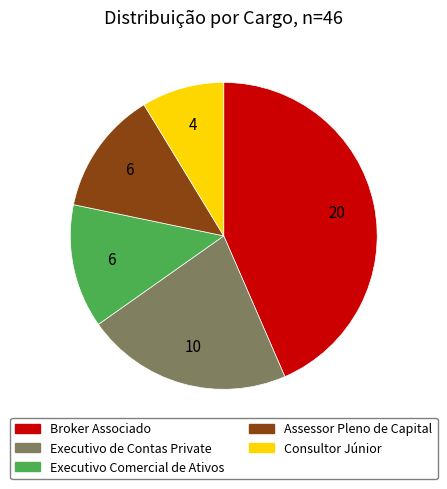

The Consultor Júnior slice represents 9% of the pie. True or false?

True